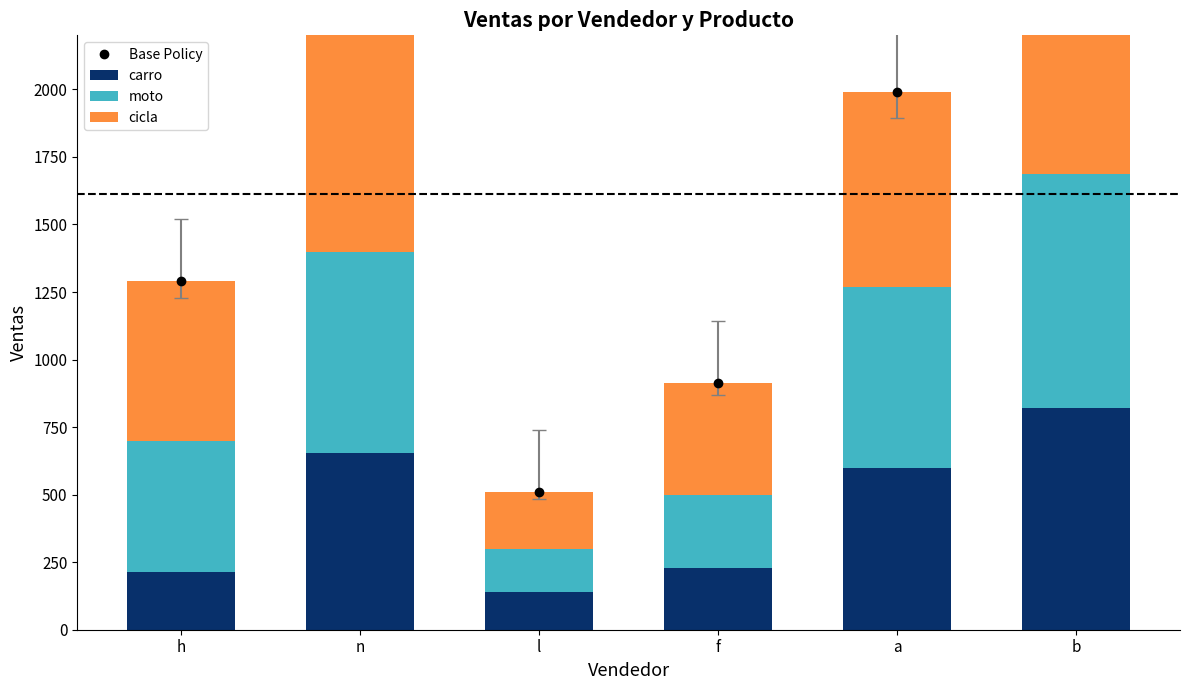

How many values in the carro series are below 599?

3